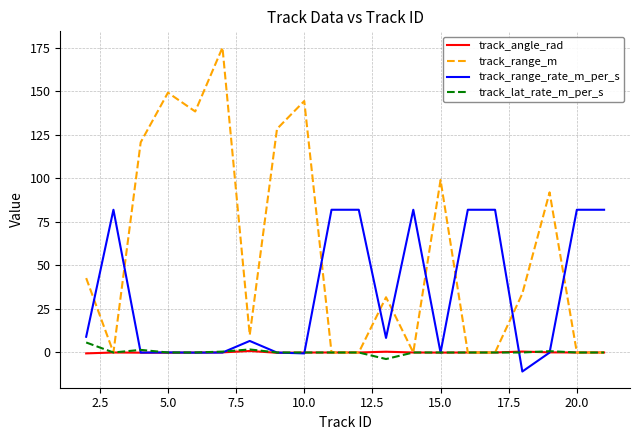

Which series has the largest total across all categories?

track_range_m